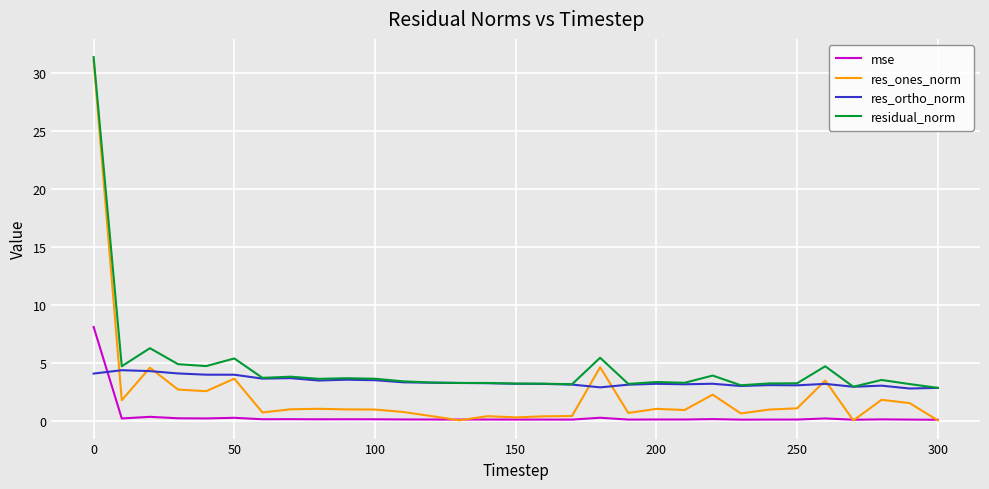

Which series has the widest spread of values?

res_ones_norm